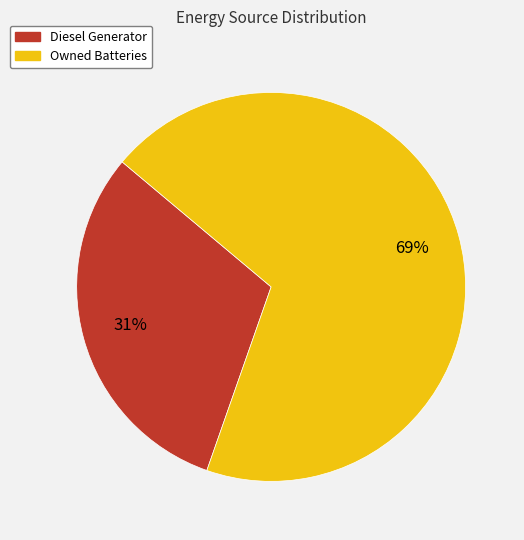

What is the smallest slice in the pie chart?

Diesel Generator